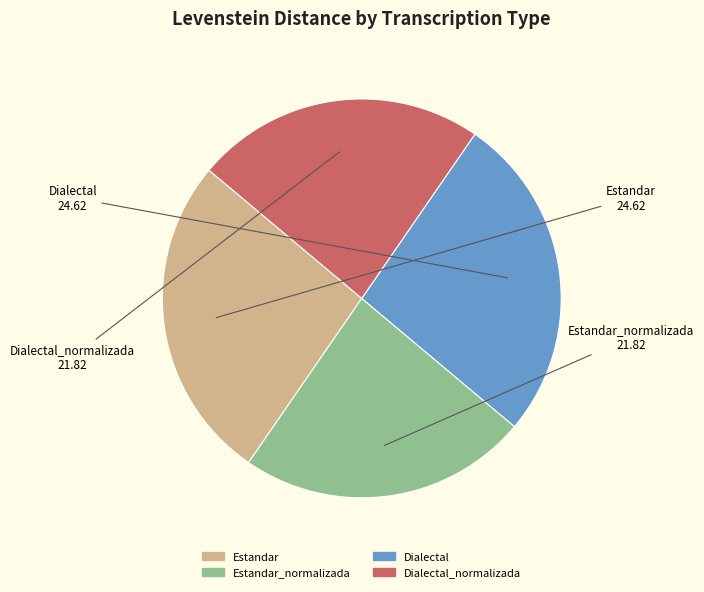

Does any single category account for the majority?

No